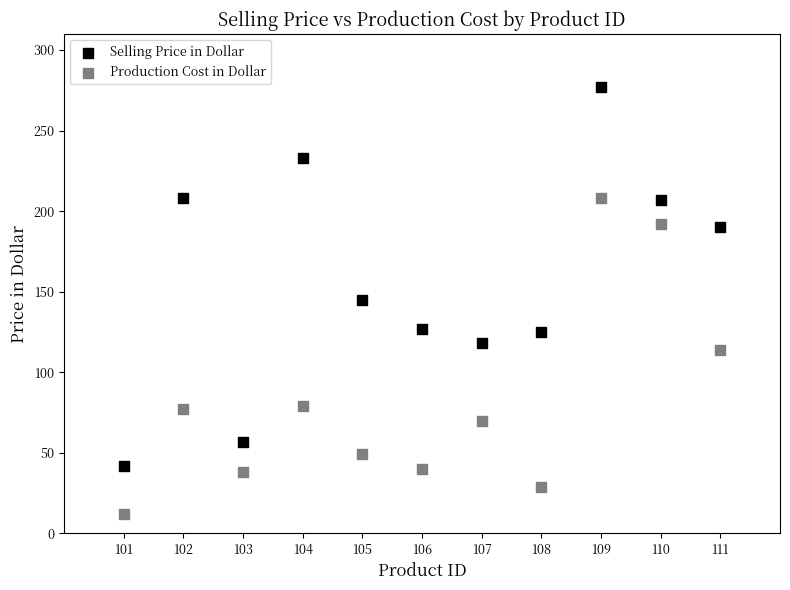

Across all data points, what is the range of X values (max minus min)?

10